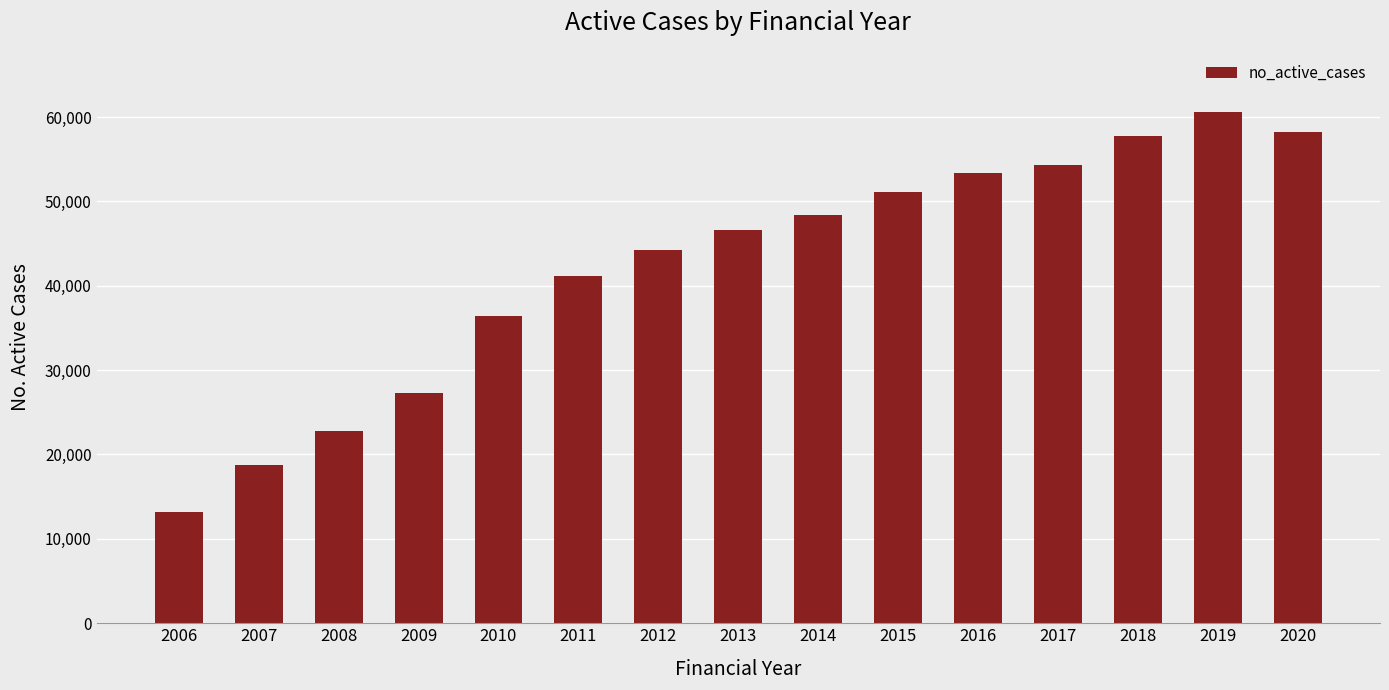

What is the change in value from 2013 to 2019?

+13936